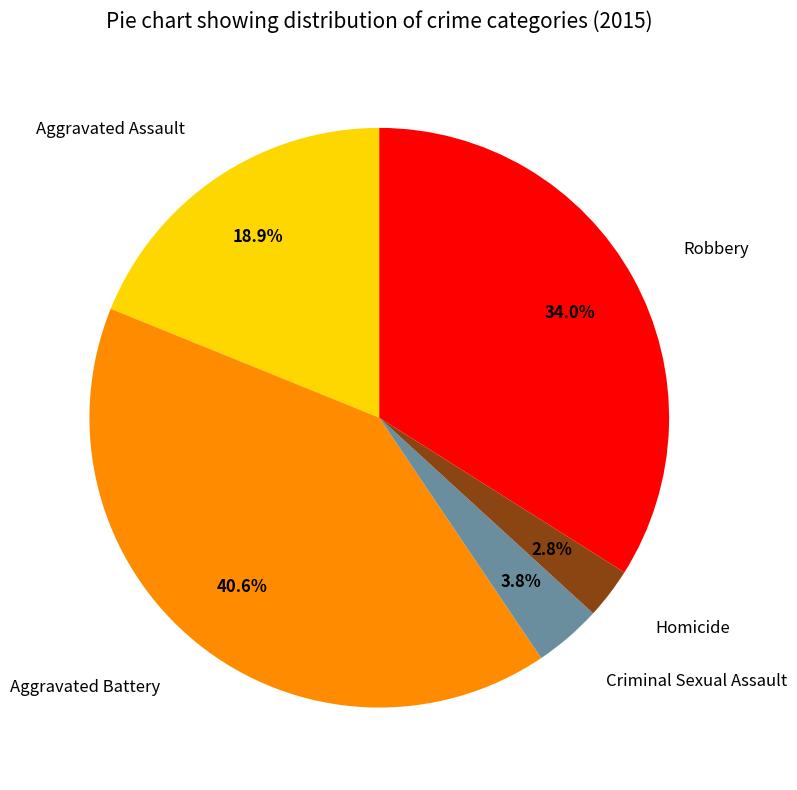

What is the largest slice in the pie chart?

Aggravated Battery